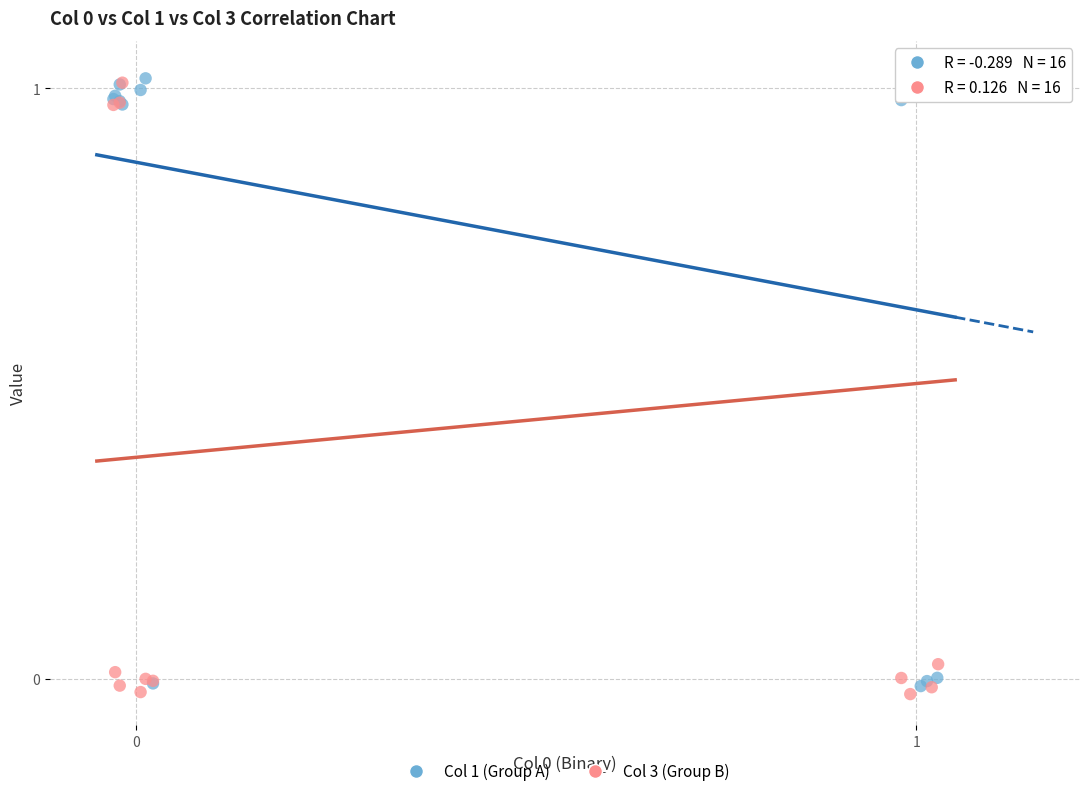

What is the X range (max minus min) for the scatter plot?

1.1